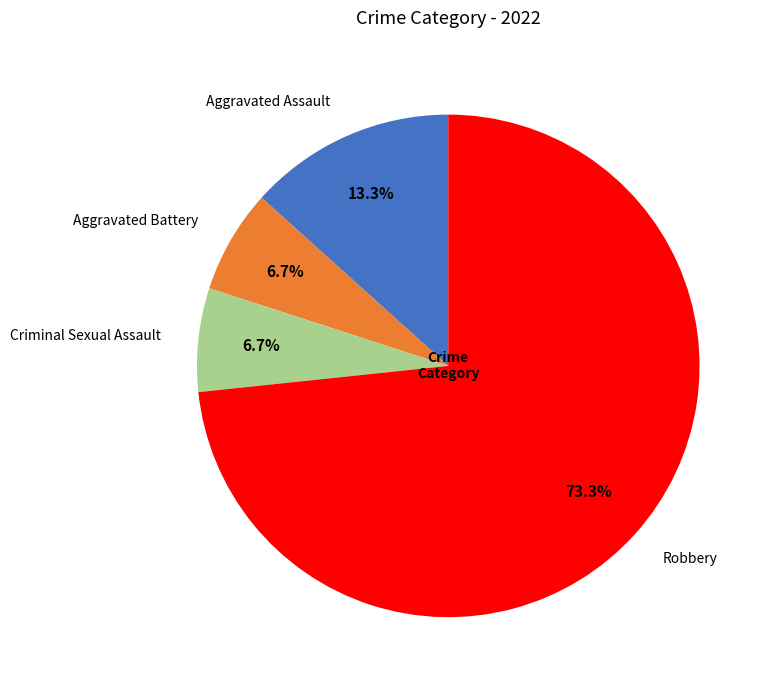

To the nearest percent, what is the average slice percentage?

25%